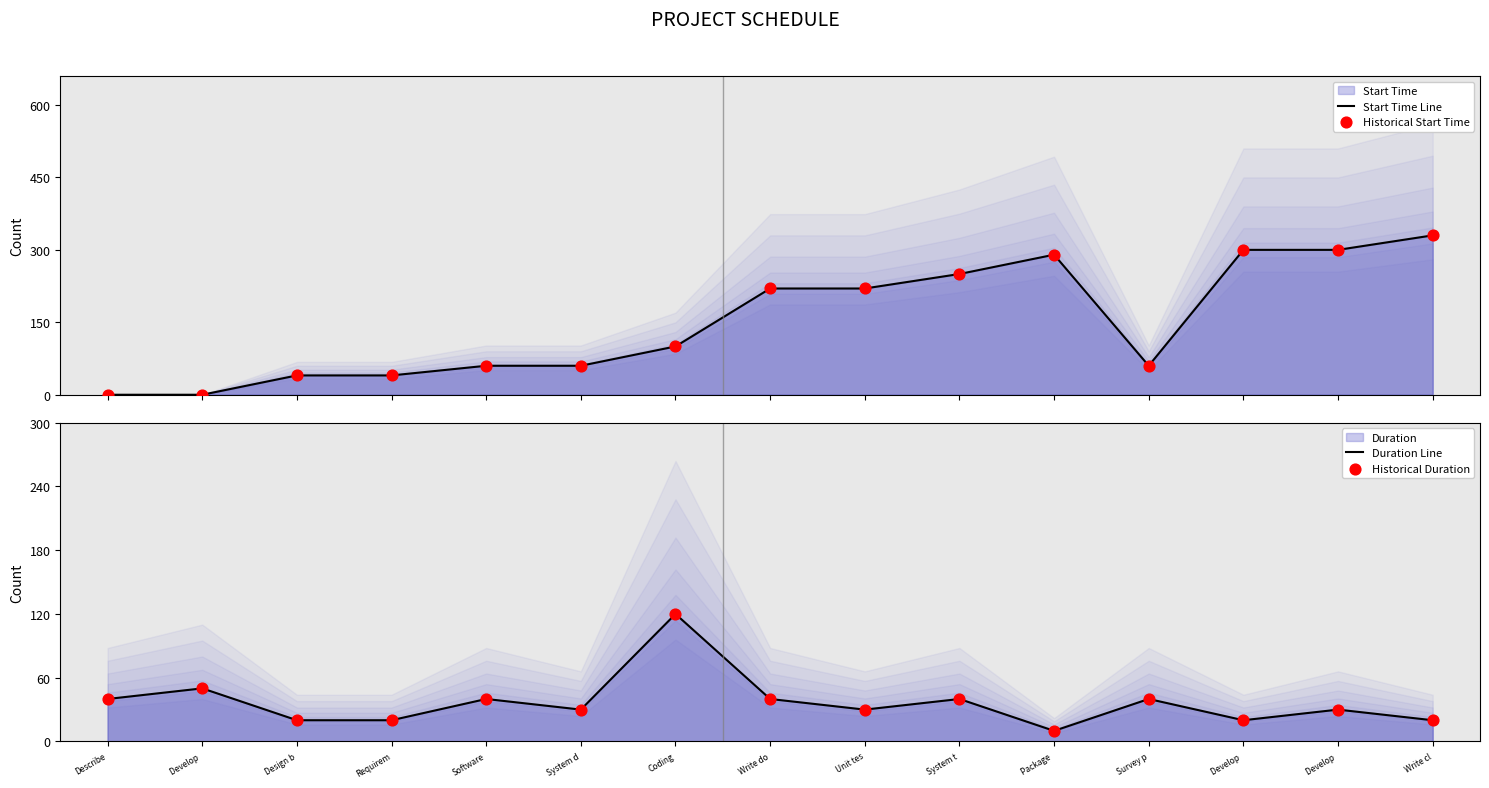

Which series contains the highest Y value?

Start Time Line